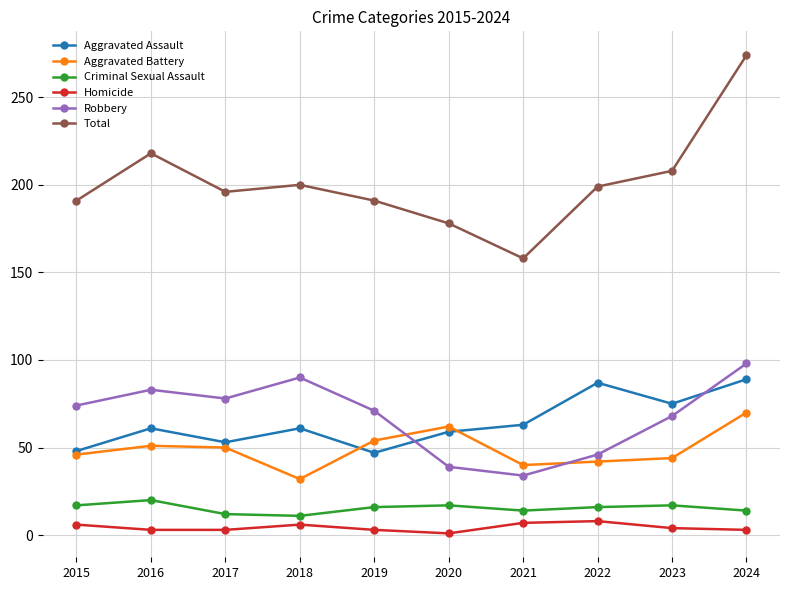

How many distinct data groups are displayed?

6